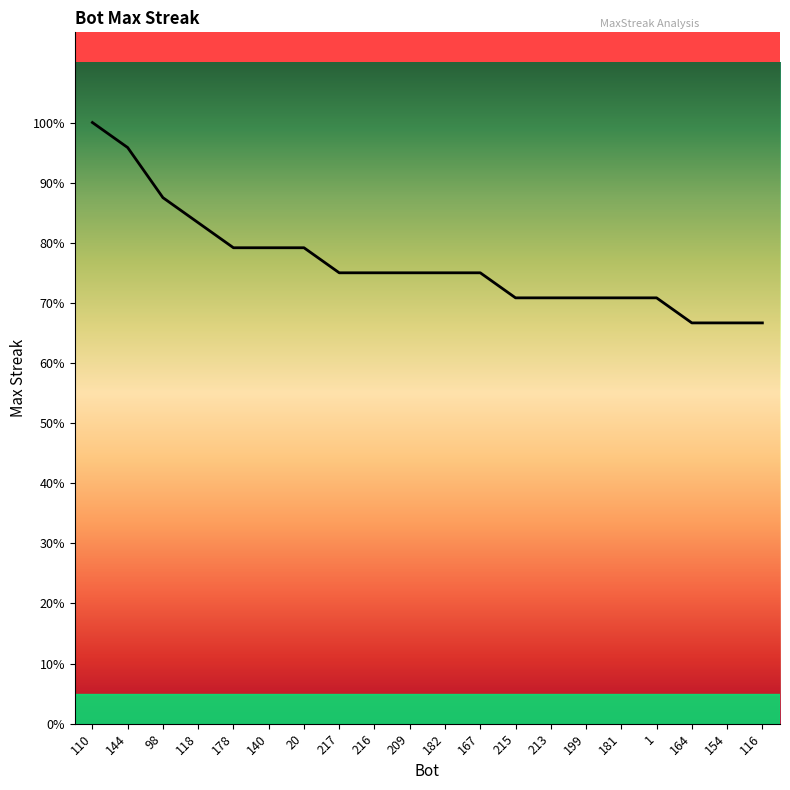

Where does the data first go above 18?

110